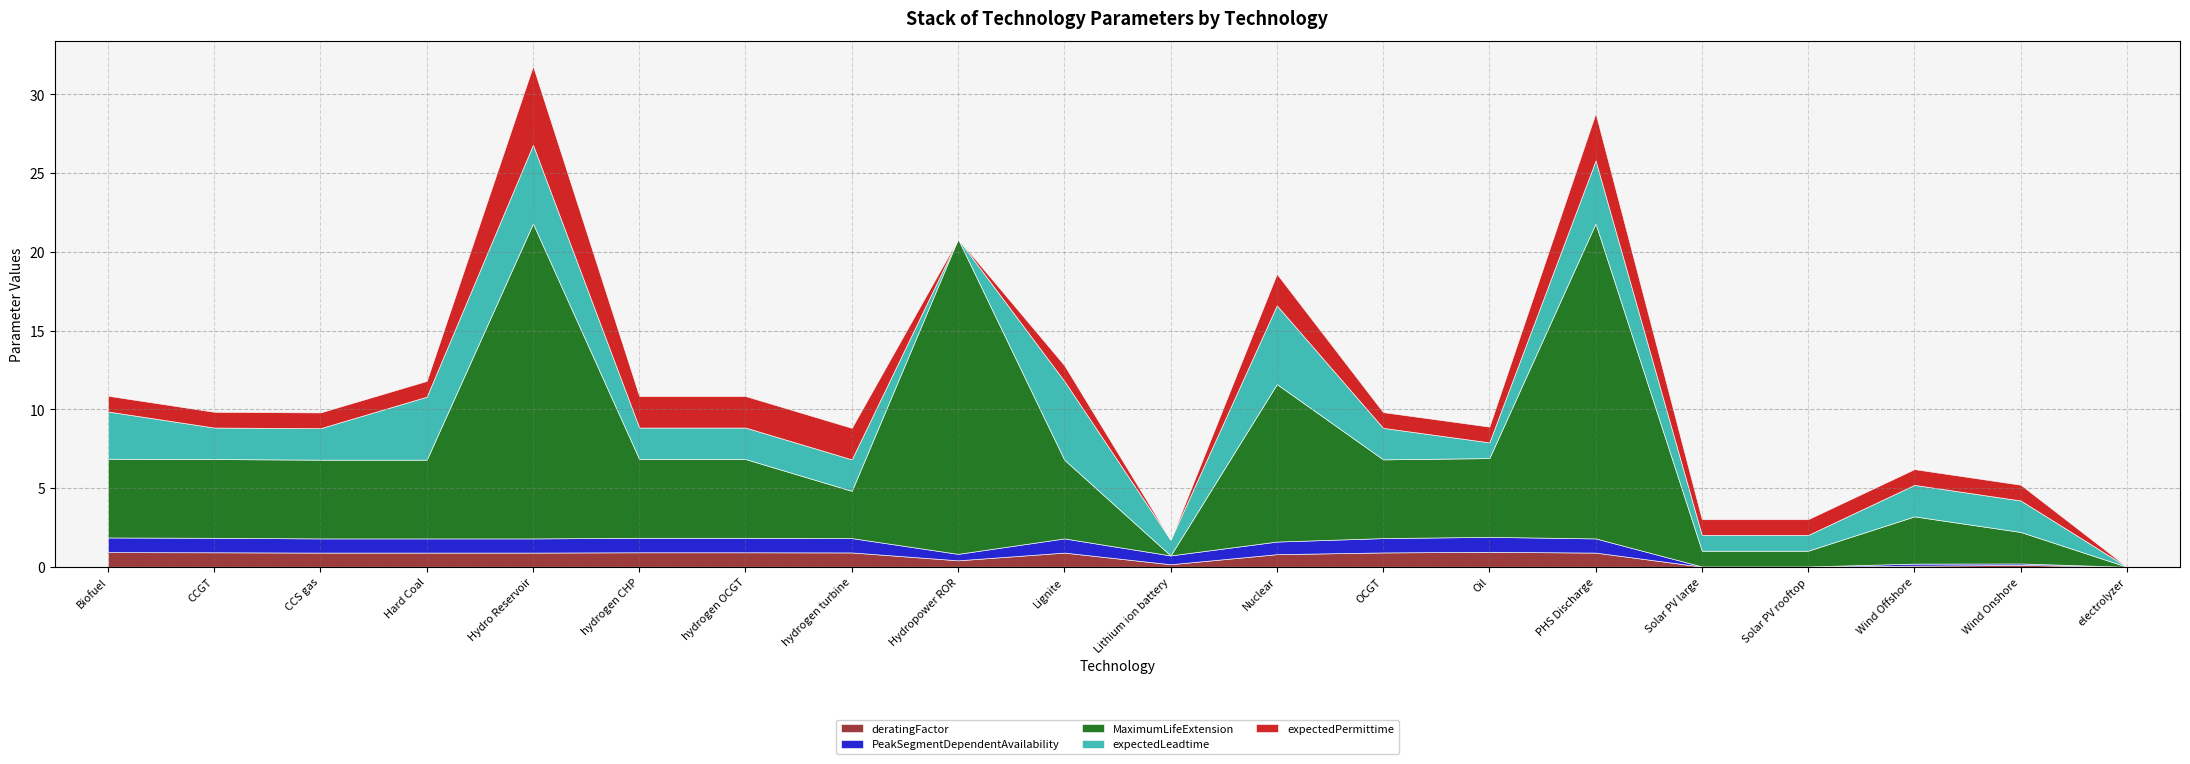

Reading left to right, extract all data points from this chart.

deratingFactor: Biofuel=0.9	CCGT=0.9	CCS gas=0.9	Hard Coal=0.9	Hydro Reservoir=0.9	hydrogen CHP=0.9	hydrogen OCGT=0.9	hydrogen turbine=0.9	Hydropower ROR=0.4	Lignite=0.9	Lithium ion battery=0.2	Nuclear=0.8	OCGT=0.9	Oil=0.9	PHS Discharge=0.9	Solar PV large=0.0	Solar PV rooftop=0.0	Wind Offshore=0.1	Wind Onshore=0.1	electrolyzer=0.0
PeakSegmentDependentAvailability: Biofuel=0.9	CCGT=0.9	CCS gas=0.9	Hard Coal=0.9	Hydro Reservoir=0.9	hydrogen CHP=0.9	hydrogen OCGT=0.9	hydrogen turbine=0.9	Hydropower ROR=0.4	Lignite=0.9	Lithium ion battery=0.6	Nuclear=0.8	OCGT=0.9	Oil=0.9	PHS Discharge=0.9	Solar PV large=0.0	Solar PV rooftop=0.0	Wind Offshore=0.1	Wind Onshore=0.1	electrolyzer=0.0
MaximumLifeExtension: Biofuel=5.0	CCGT=5.0	CCS gas=5.0	Hard Coal=5.0	Hydro Reservoir=20.0	hydrogen CHP=5.0	hydrogen OCGT=5.0	hydrogen turbine=3.0	Hydropower ROR=20.0	Lignite=5.0	Lithium ion battery=0.0	Nuclear=10.0	OCGT=5.0	Oil=5.0	PHS Discharge=20.0	Solar PV large=1.0	Solar PV rooftop=1.0	Wind Offshore=3.0	Wind Onshore=2.0	electrolyzer=0.0
expectedLeadtime: Biofuel=3.0	CCGT=2.0	CCS gas=2.0	Hard Coal=4.0	Hydro Reservoir=5.0	hydrogen CHP=2.0	hydrogen OCGT=2.0	hydrogen turbine=2.0	Hydropower ROR=0.0	Lignite=5.0	Lithium ion battery=1.0	Nuclear=5.0	OCGT=2.0	Oil=1.0	PHS Discharge=4.0	Solar PV large=1.0	Solar PV rooftop=1.0	Wind Offshore=2.0	Wind Onshore=2.0	electrolyzer=0.0
expectedPermittime: Biofuel=1.0	CCGT=1.0	CCS gas=1.0	Hard Coal=1.0	Hydro Reservoir=5.0	hydrogen CHP=2.0	hydrogen OCGT=2.0	hydrogen turbine=2.0	Hydropower ROR=0.0	Lignite=1.0	Lithium ion battery=0.0	Nuclear=2.0	OCGT=1.0	Oil=1.0	PHS Discharge=3.0	Solar PV large=1.0	Solar PV rooftop=1.0	Wind Offshore=1.0	Wind Onshore=1.0	electrolyzer=0.0